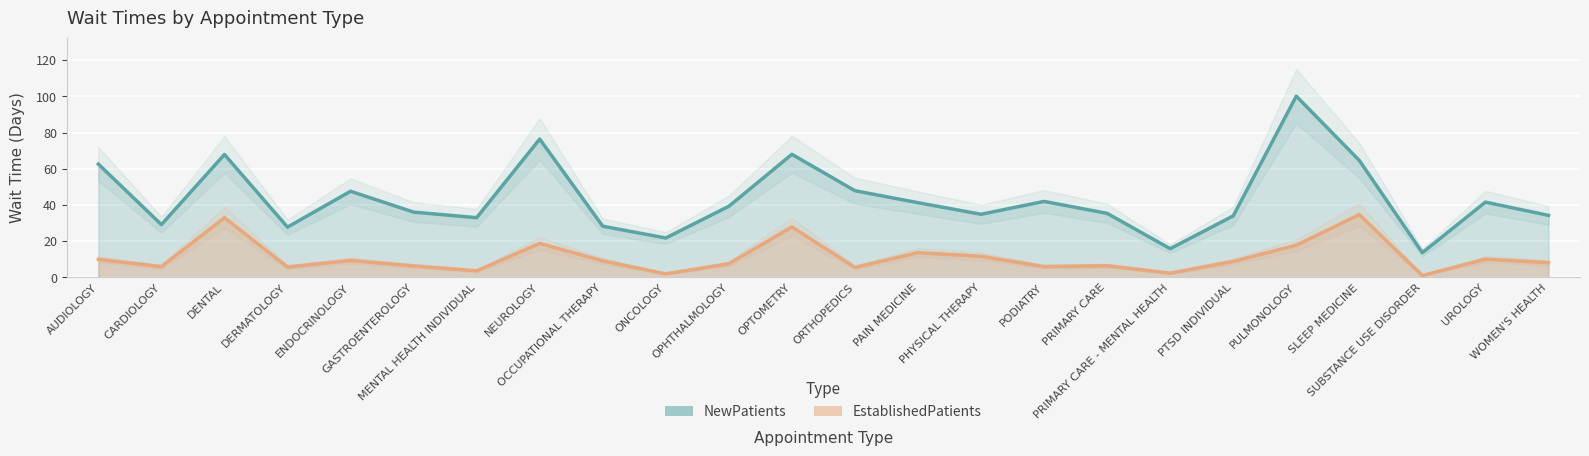

What are all the series names shown in the legend?

NewPatients, EstablishedPatients